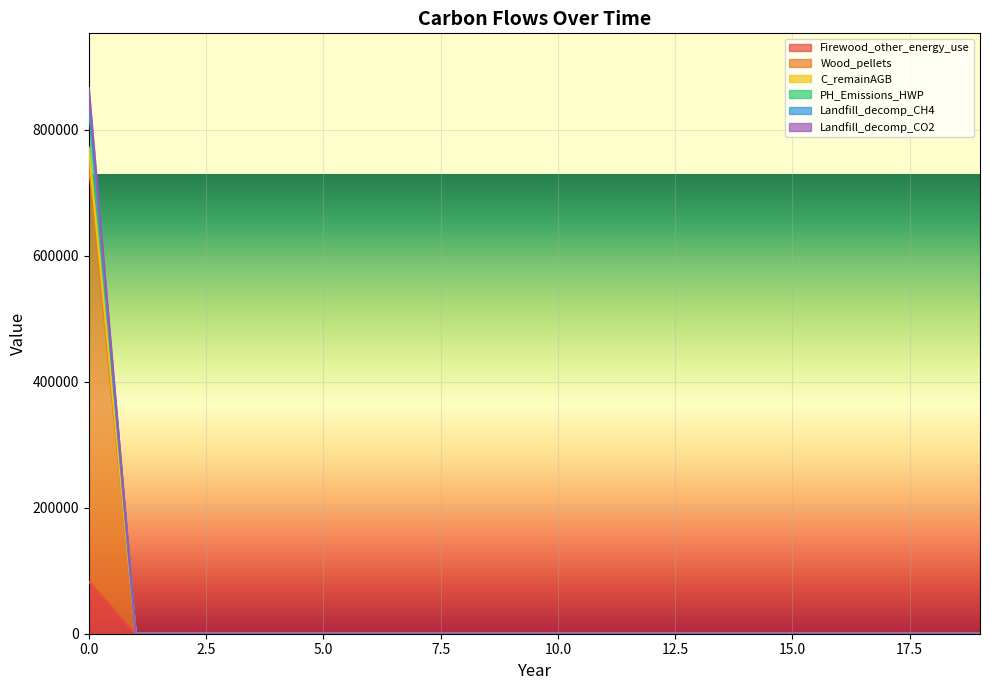

Rank the series at 0 from highest to lowest value.

Landfill_decomp_CO2, Wood_pellets, Firewood_other_energy_use, C_remainAGB, Landfill_decomp_CH4, PH_Emissions_HWP